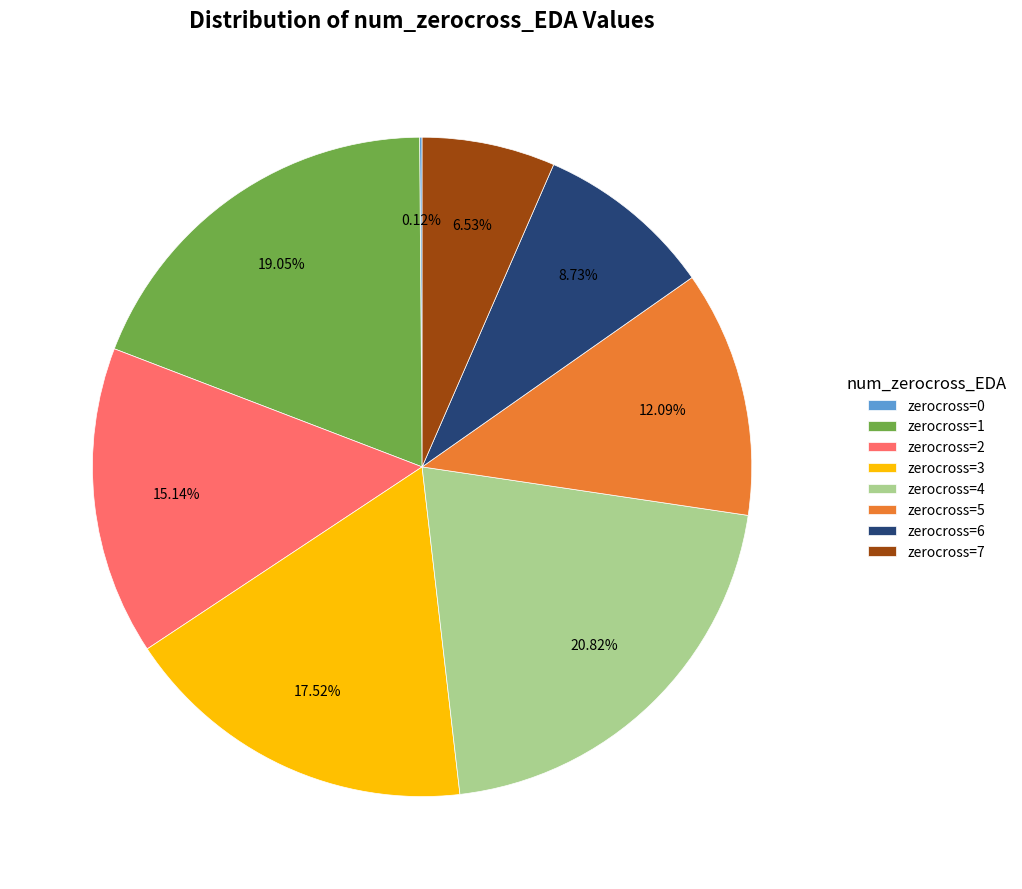

Between zerocross=7 and zerocross=5, which is larger?

zerocross=5